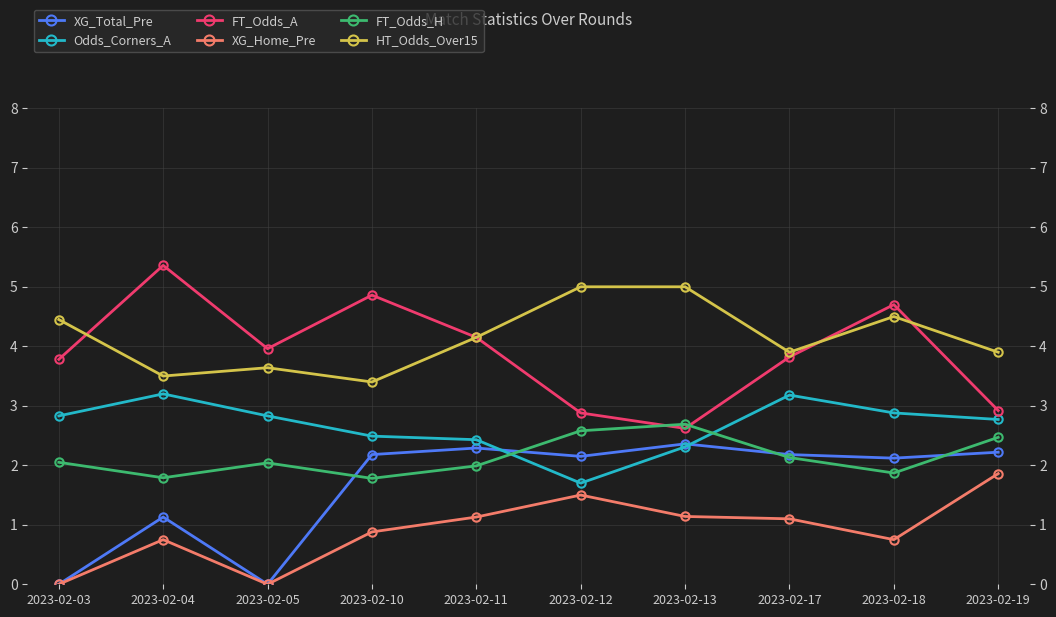

Is it true that FT_Odds_A equals 2.9 at 2023-02-19?

True